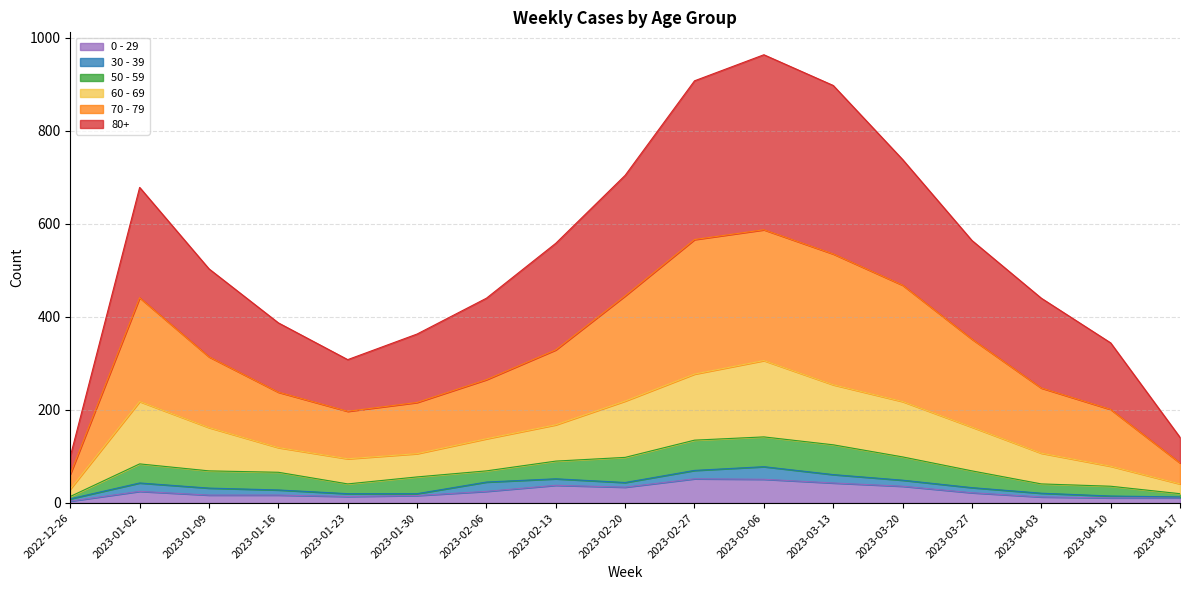

Does the chart have visible grid lines?

Yes